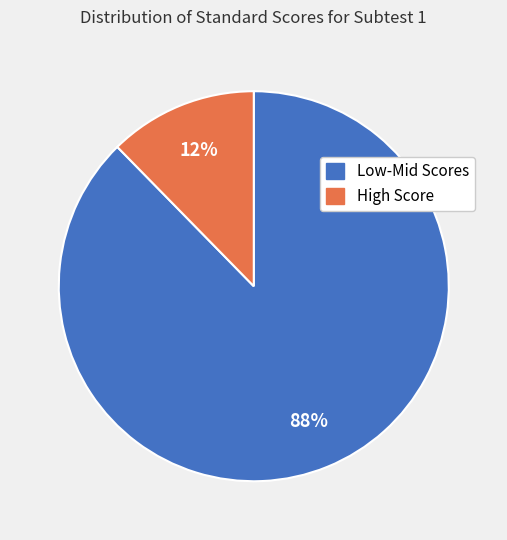

How many segments does this pie chart have?

2